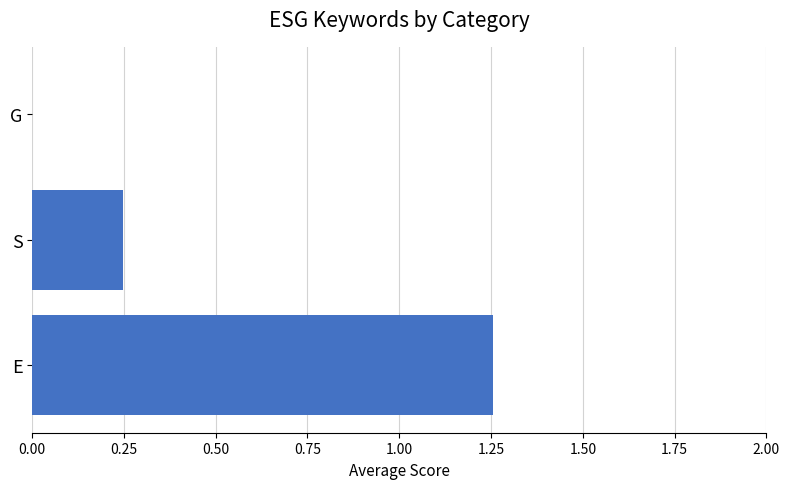

True or false: the data shows 0.0 at G.

True